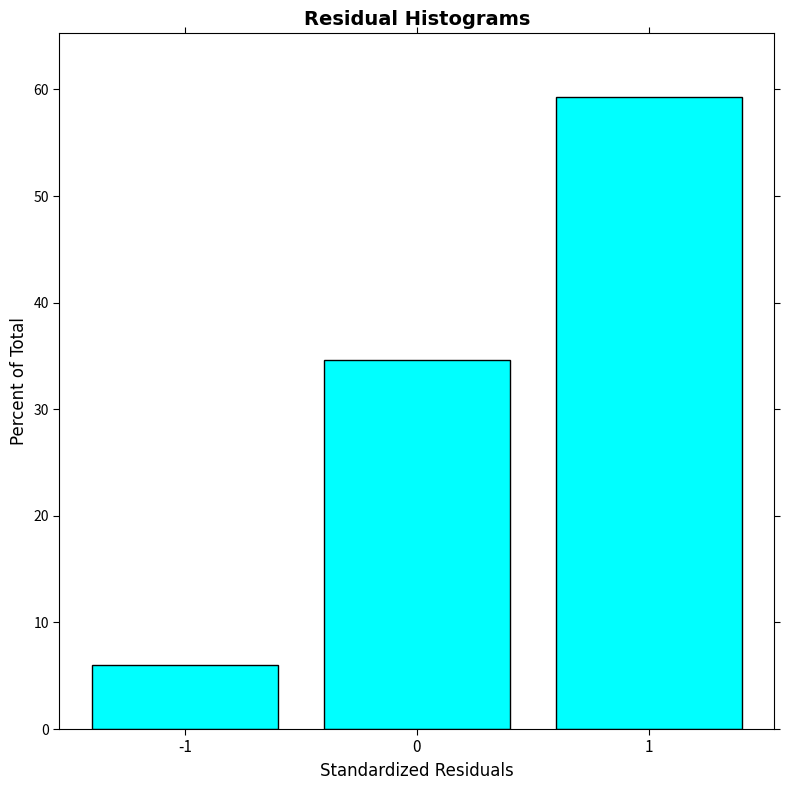

Reading right to left, transcribe all the data shown in this chart.

1=59.3	0=34.7	-1=6.0